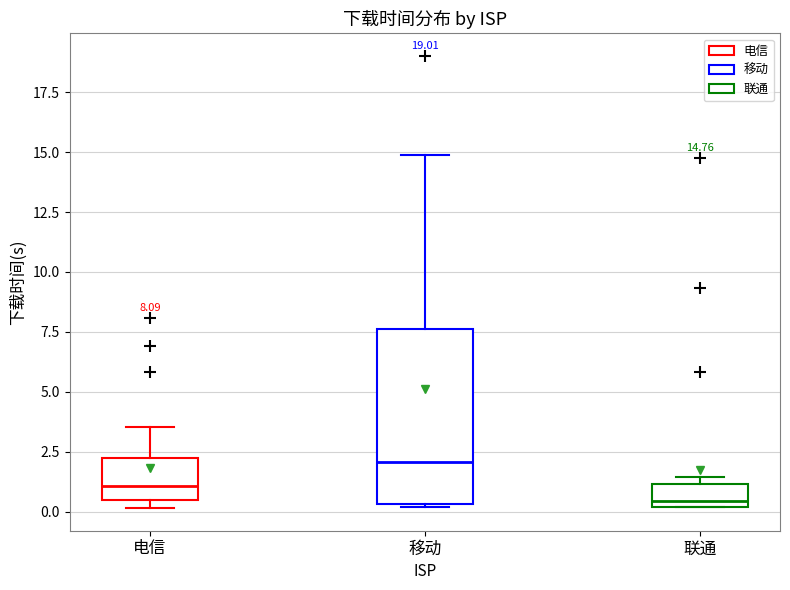

Which box is the tallest, from its lower edge to its upper edge?

移动